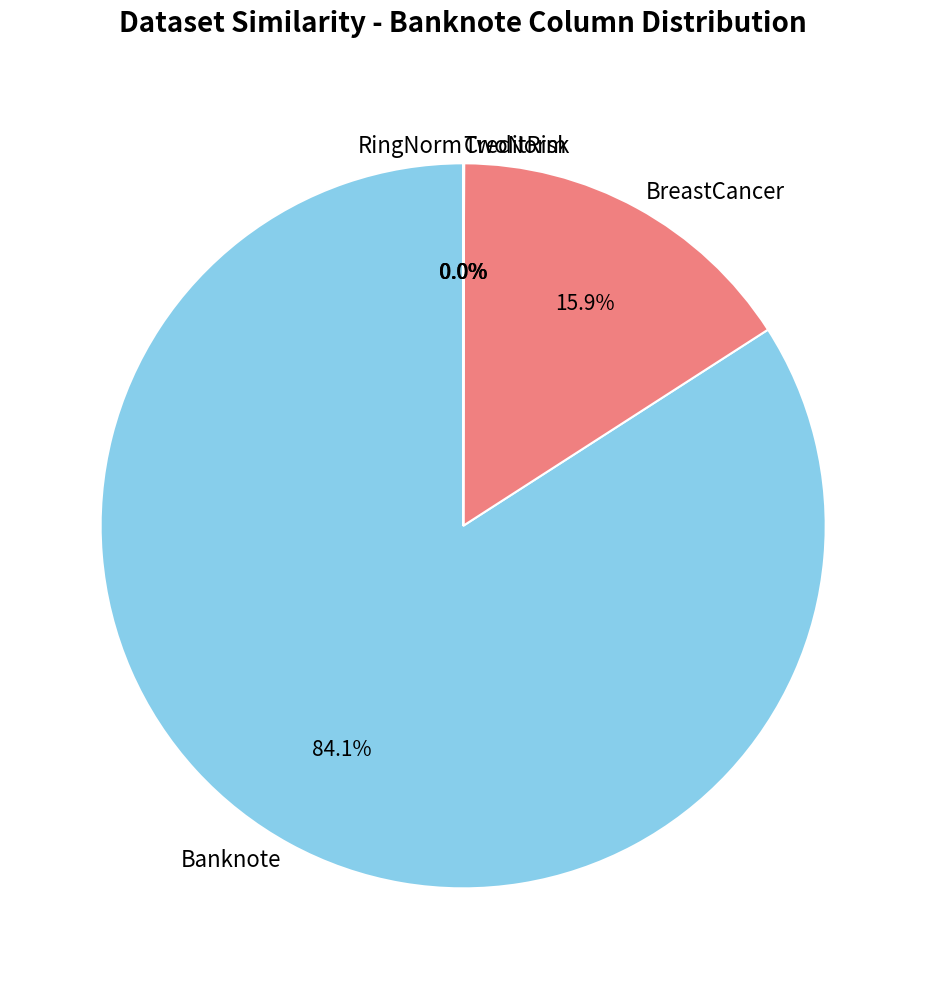

Do RingNorm and CreditRisk together represent more than half of the pie?

No